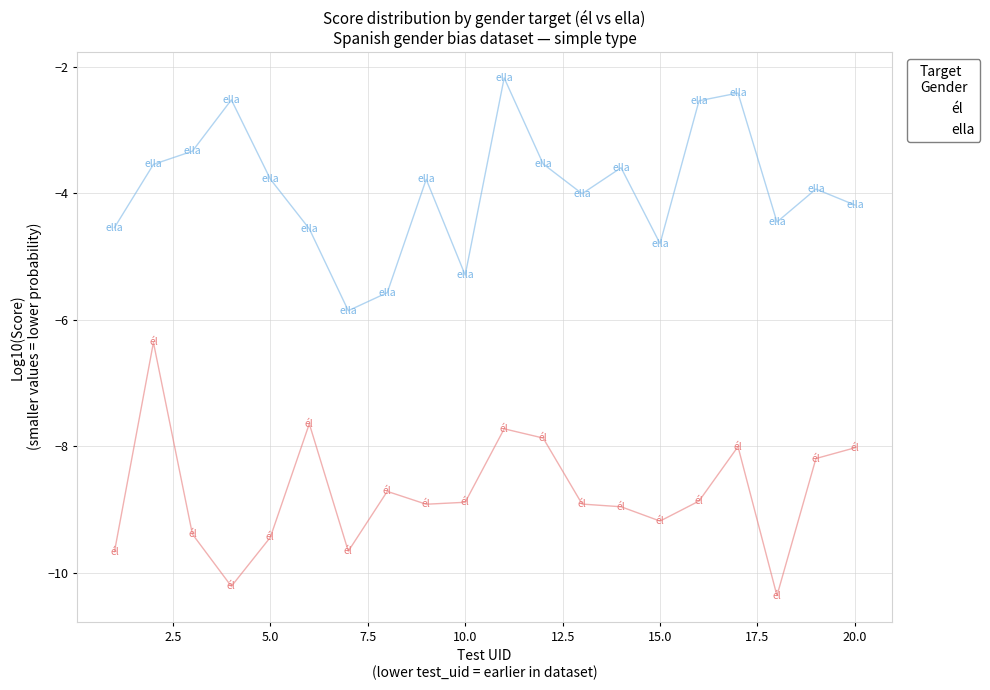

Across all data points, what is the range of Y values (max minus min)?

8.2